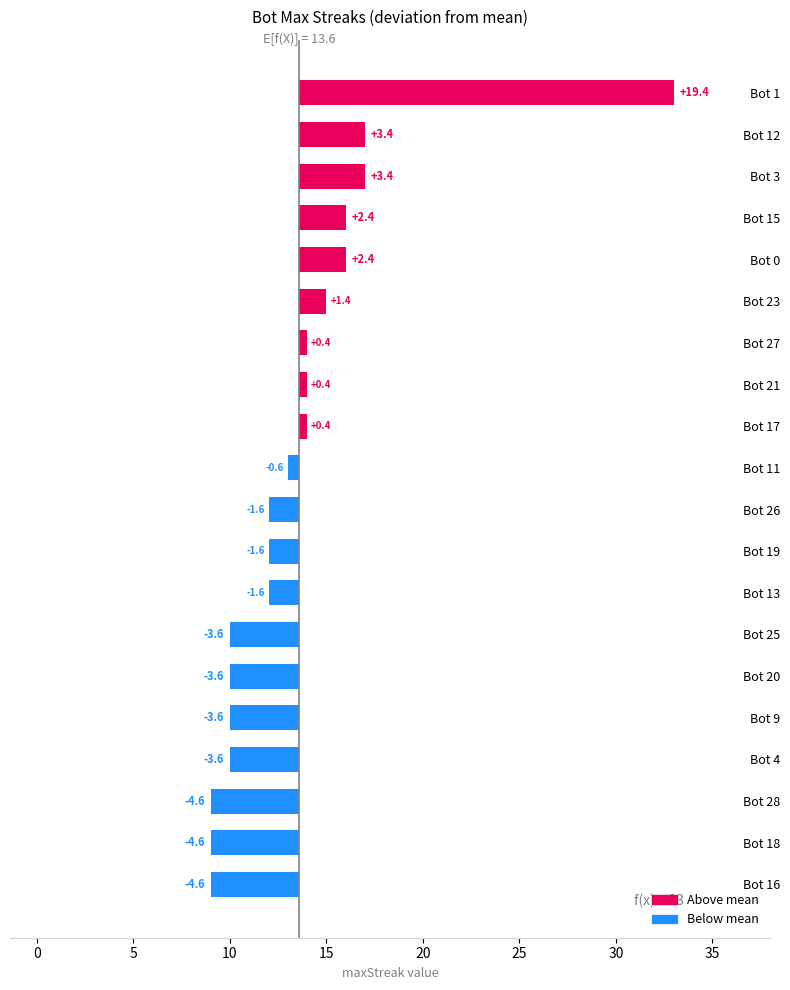

Reading right to left, transcribe all the data shown in this chart.

-4.6	-4.6	-4.6	-3.6	-3.6	-3.6	-3.6	-1.6	-1.6	-1.6	-0.6	0.4	0.4	0.4	1.4	2.4	2.4	3.4	3.4	19.4